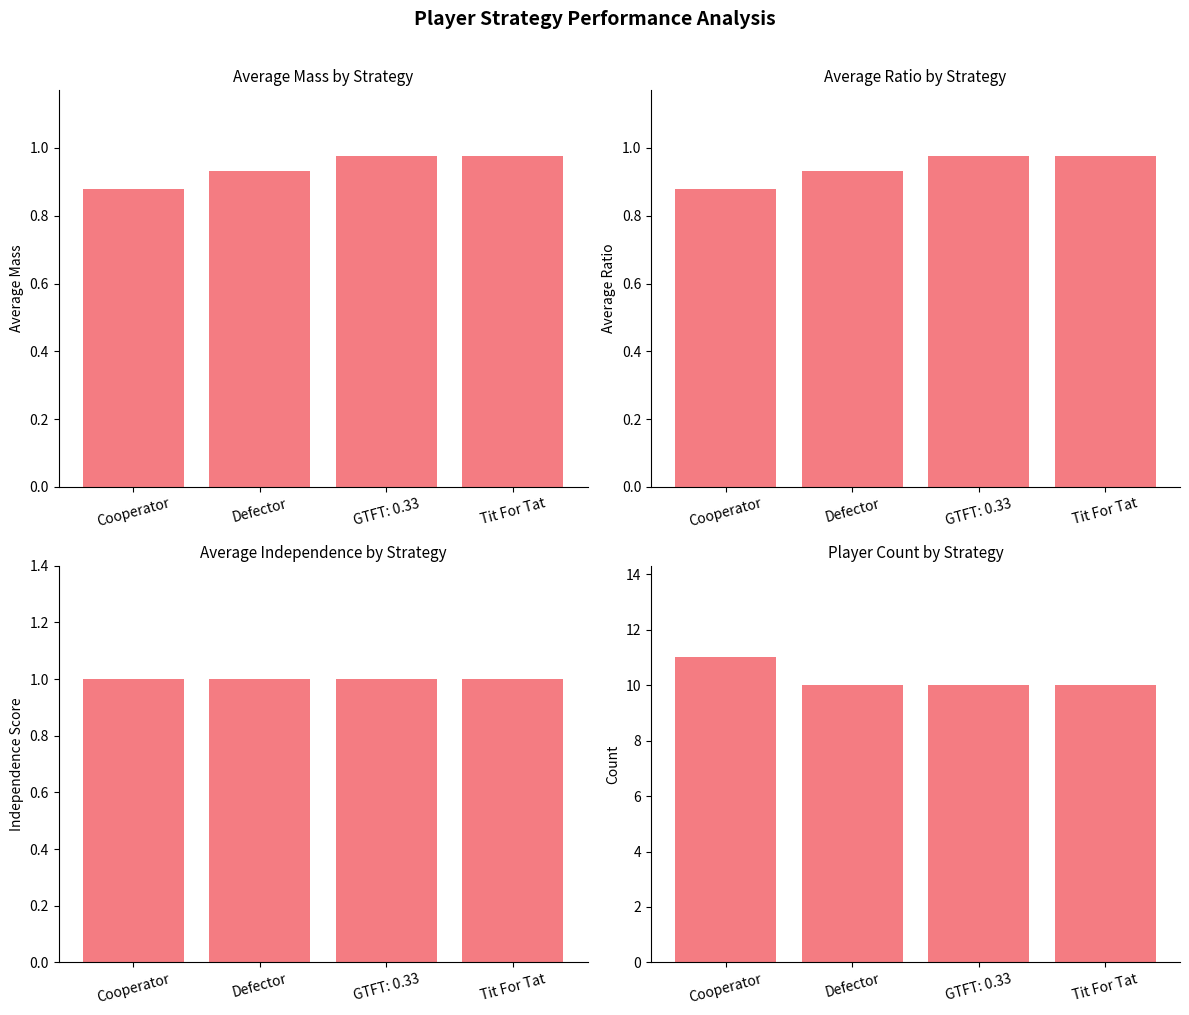

What are all the series names shown in the legend?

Average Mass, Average Ratio, Average Independence, Player Count